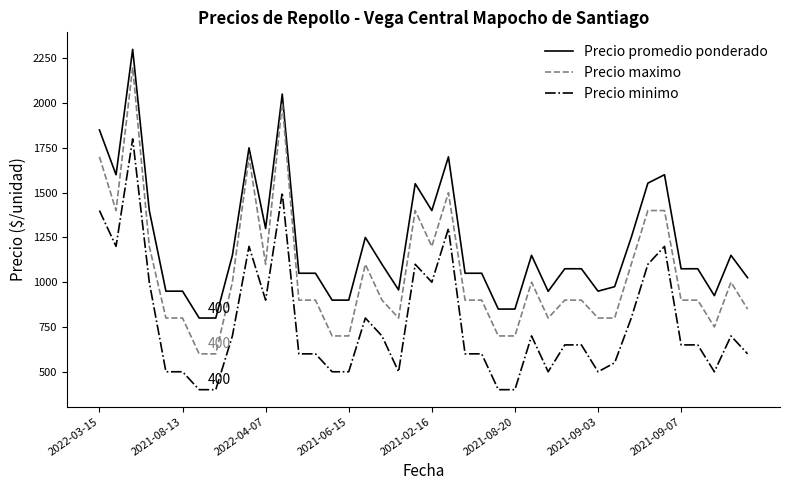

Rank the series by their average value, from highest to lowest.

Precio promedio ponderado, Precio maximo, Precio minimo